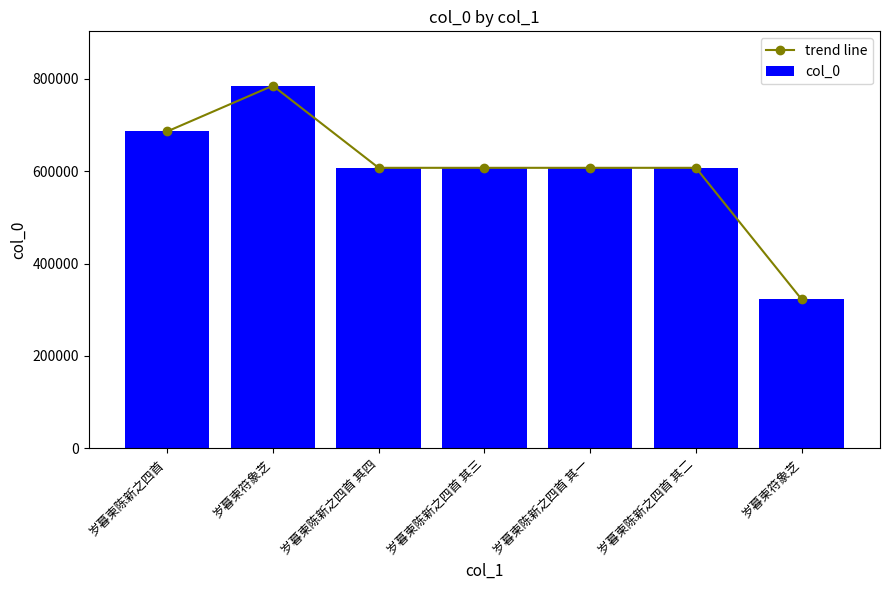

How many data points in trend line are above 607432?

3